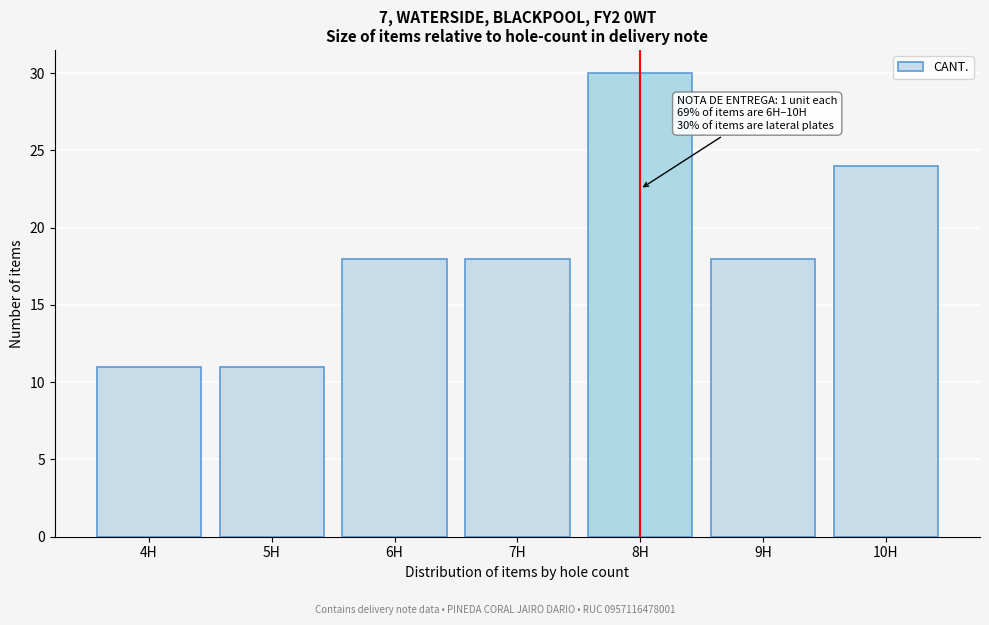

Reading right to left, transcribe all the data shown in this chart.

24	18	30	18	18	11	11